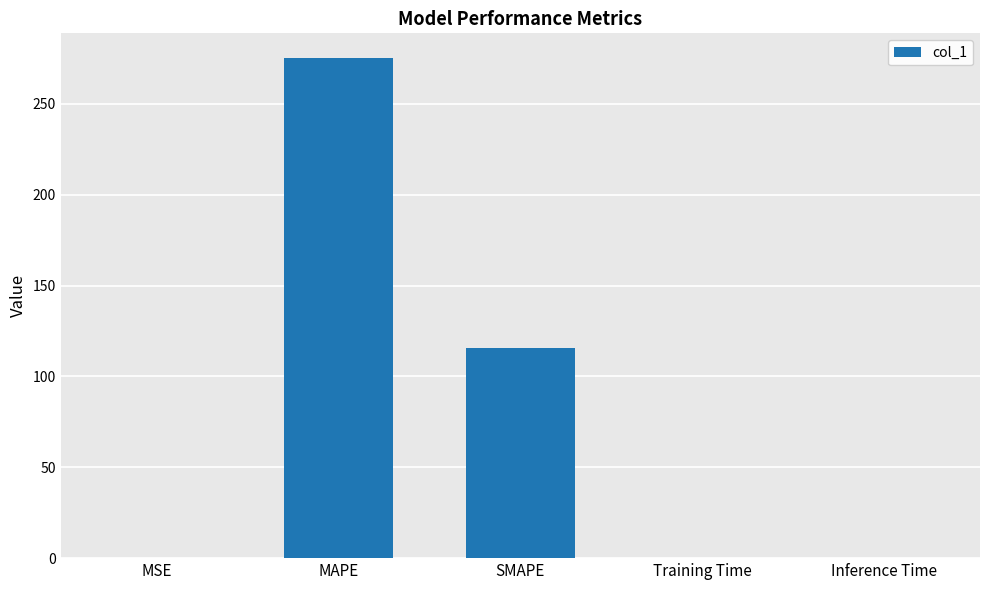

What is the sum of the values at MSE and MAPE?

275.1